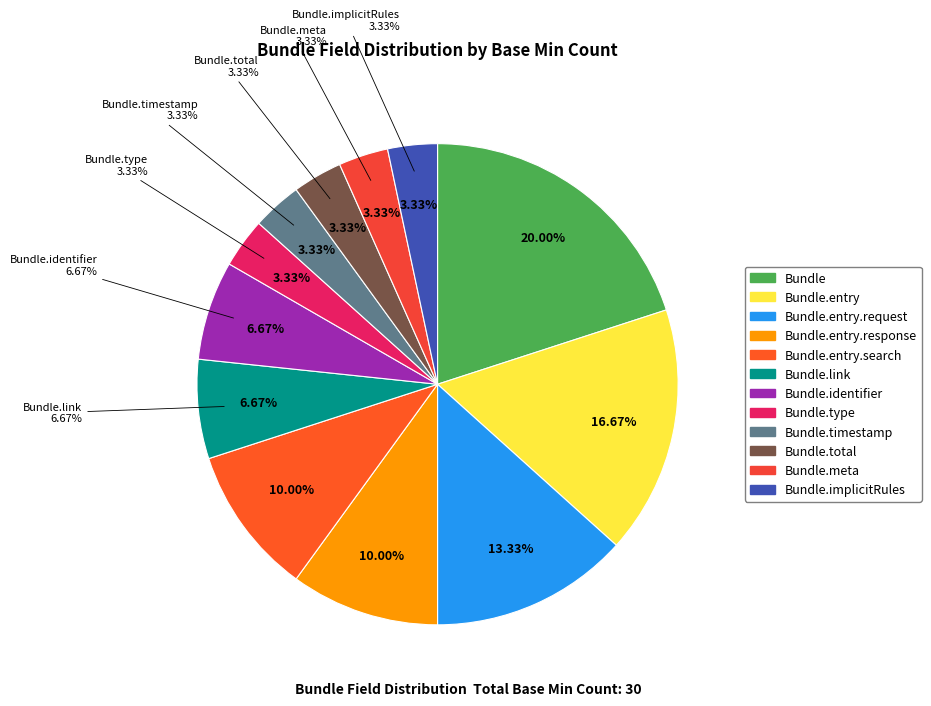

The Bundle.total slice represents 10% of the pie. True or false?

False